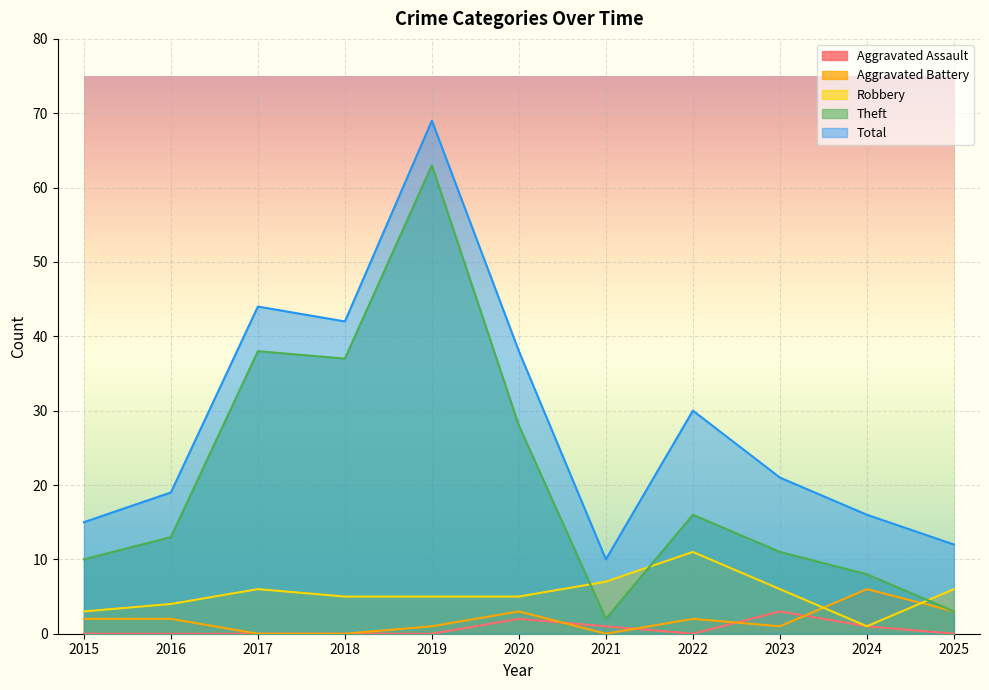

What is the value of the Theft point at the 11th from the left?

3